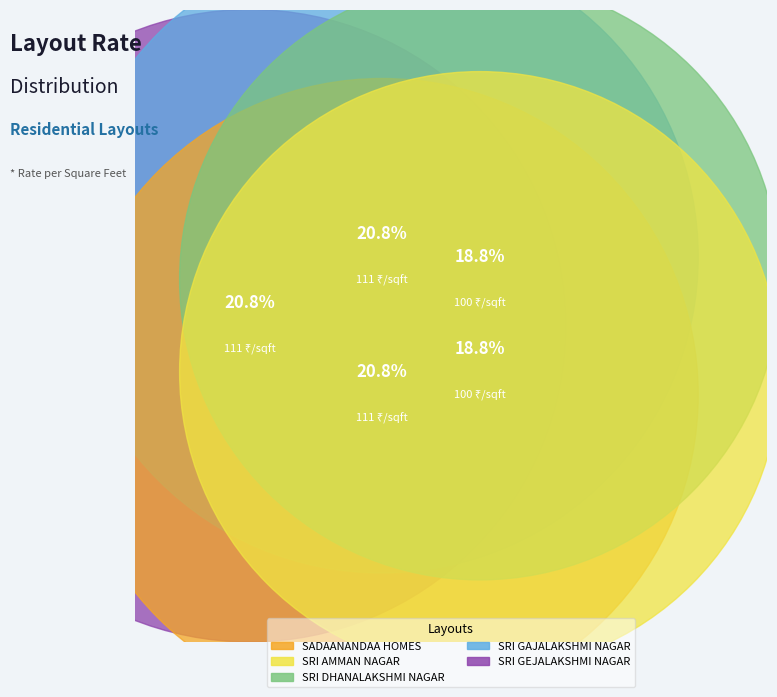

What is the change in value from SADAANANDAA HOMES to SRI AMMAN NAGAR?

+1